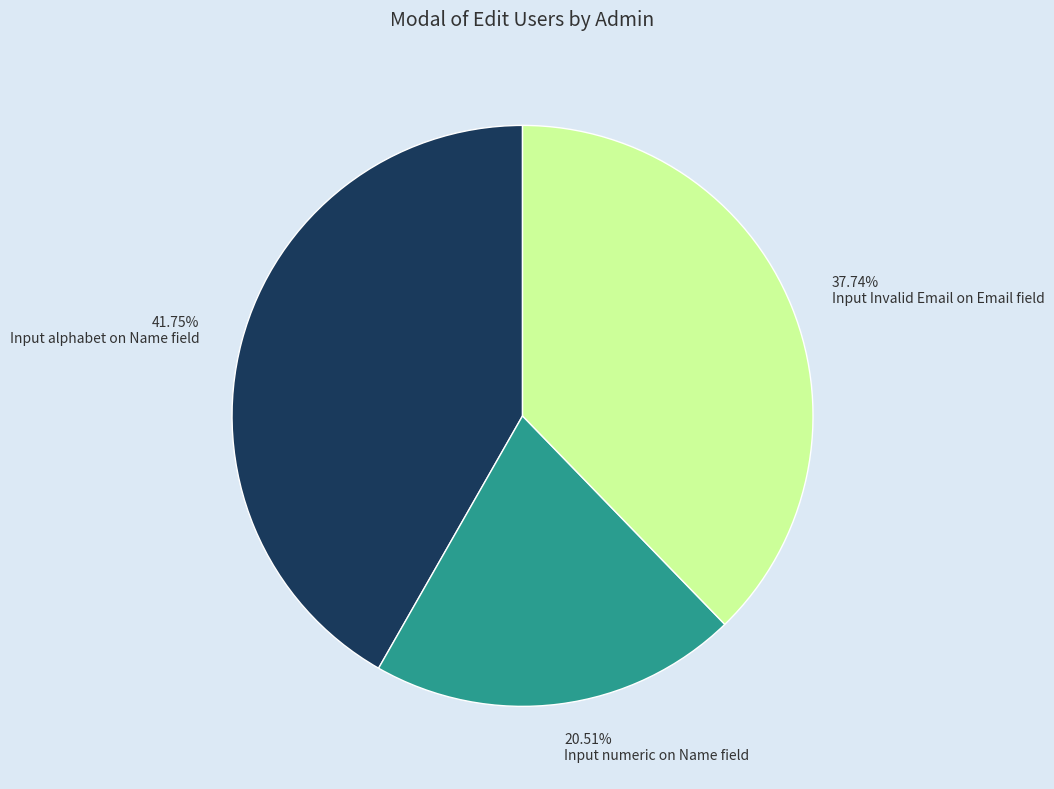

How many segments does this pie chart have?

3